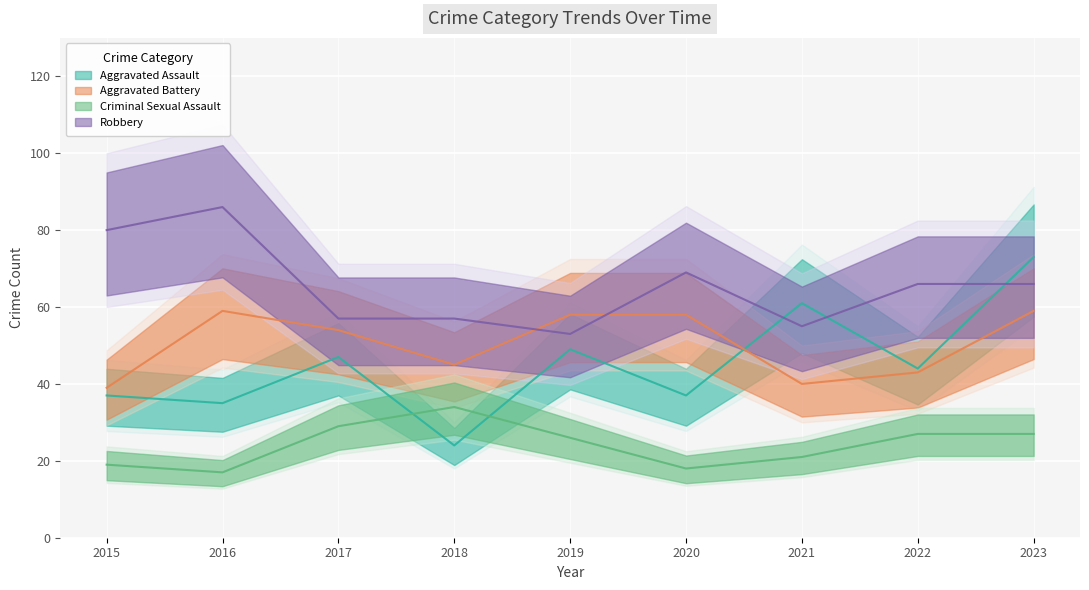

Rank the categories by Criminal Sexual Assault value from lowest to highest.

2016, 2020, 2015, 2021, 2019, 2022, 2023, 2017, 2018